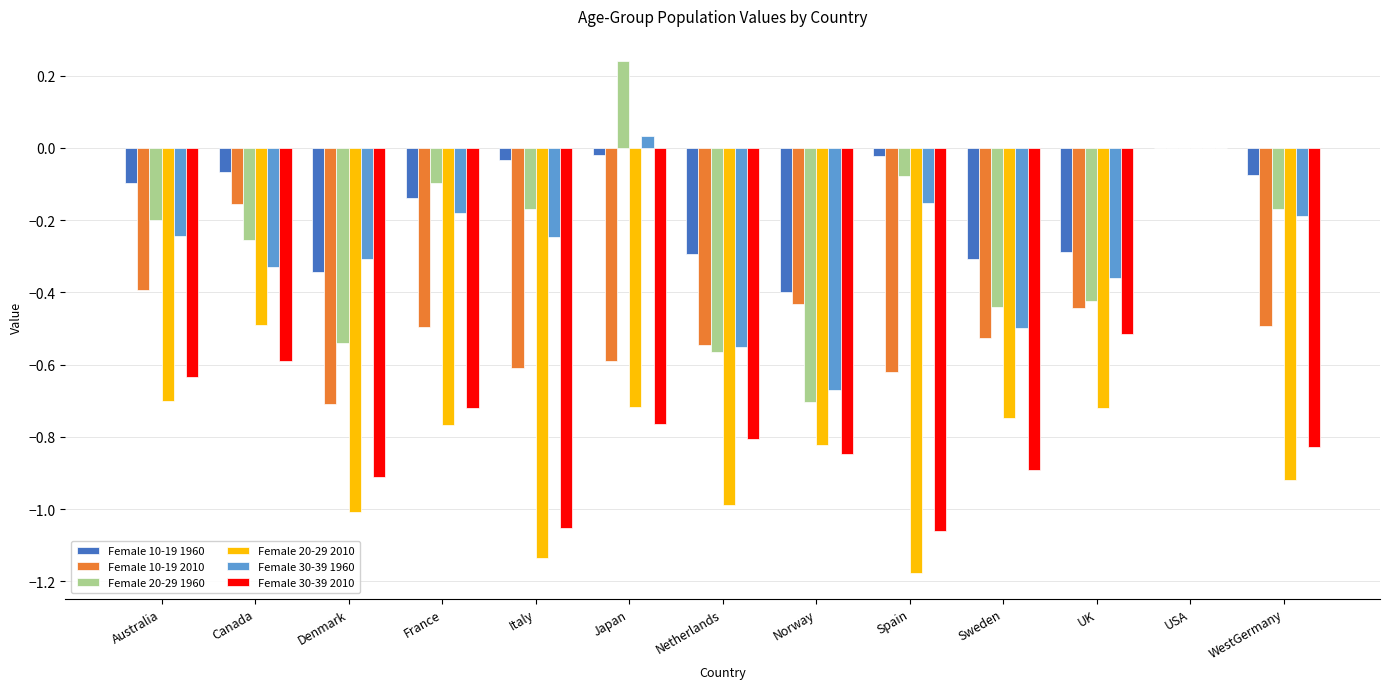

What are all the series names shown in the legend?

Female 10-19 1960, Female 10-19 2010, Female 20-29 1960, Female 20-29 2010, Female 30-39 1960, Female 30-39 2010